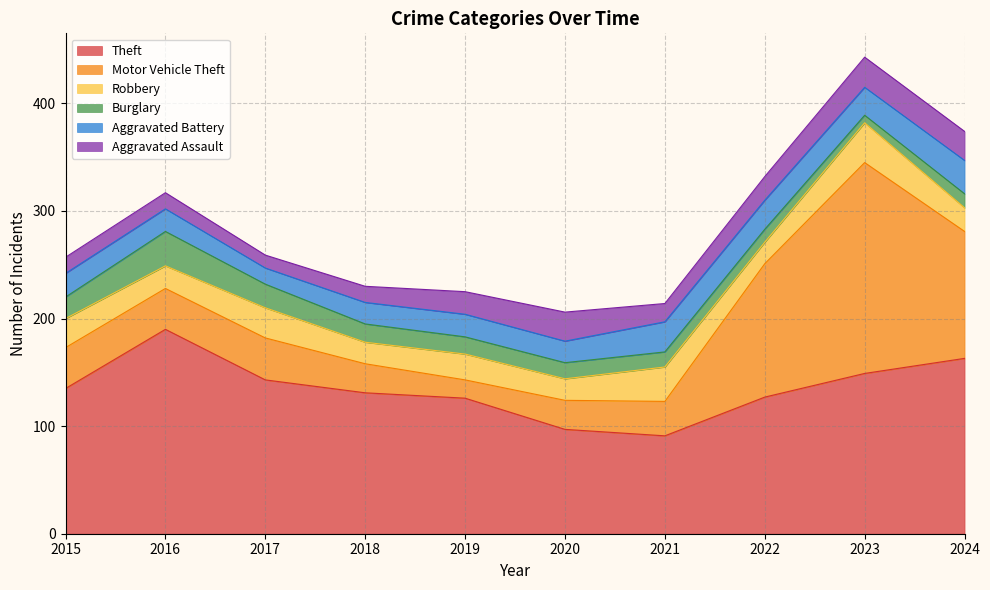

What is the lowest value of the Motor Vehicle Theft series?

17